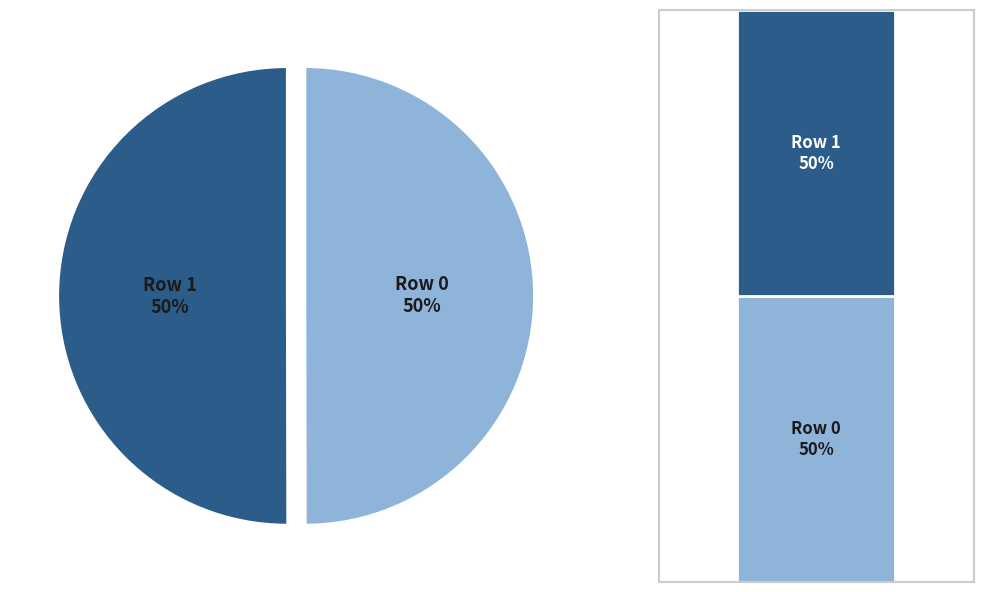

How many segments does this pie chart have?

2